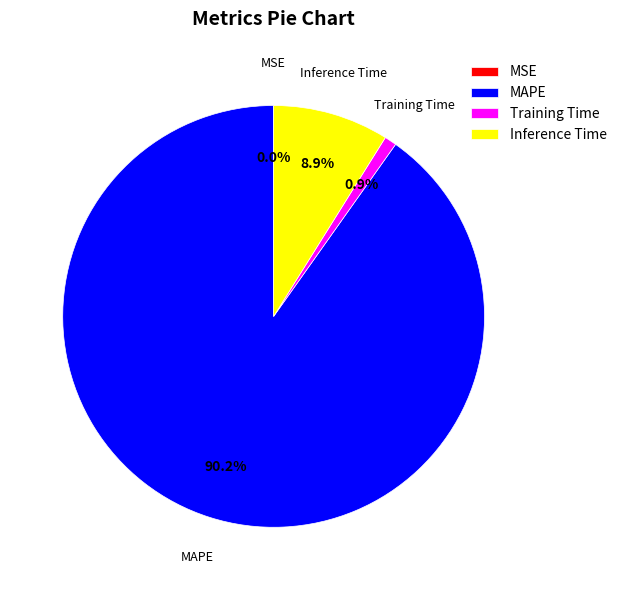

What portion of the pie excludes Inference Time?

91.1%